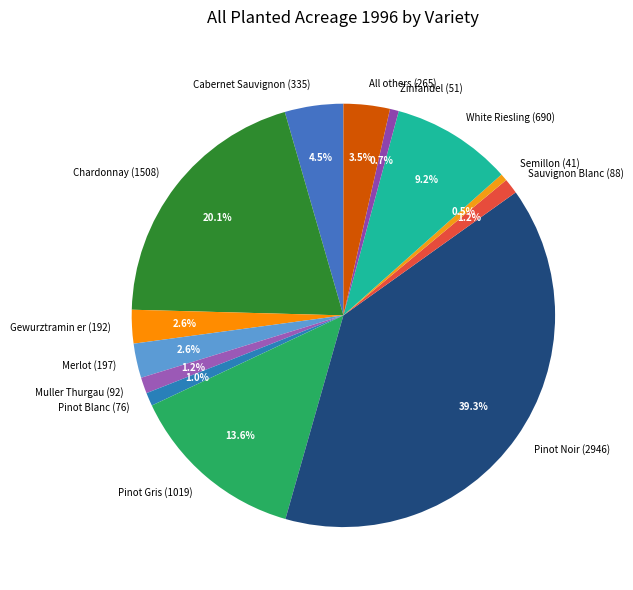

Count the number of slices in the pie.

13